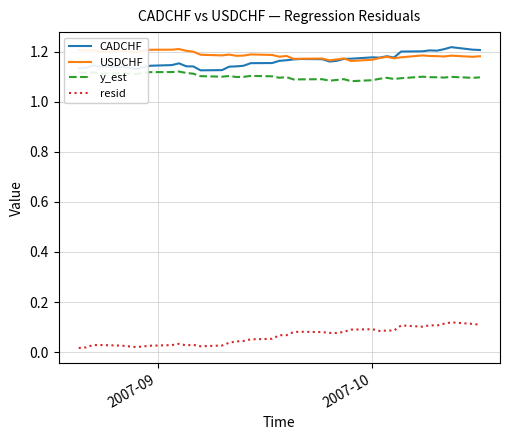

True or false: USDCHF and y_est cross at least once.

False